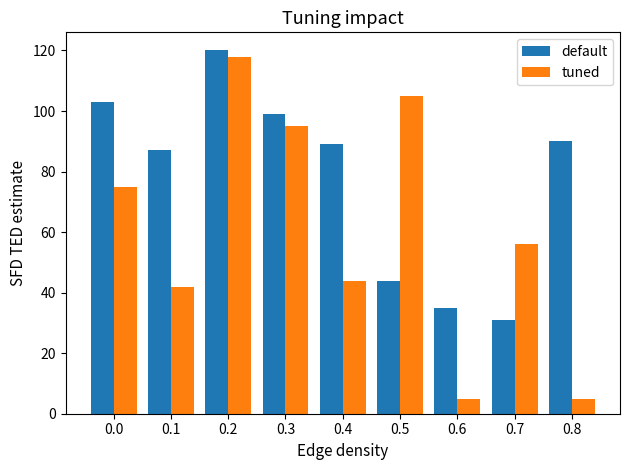

Which series has the widest spread of values?

tuned